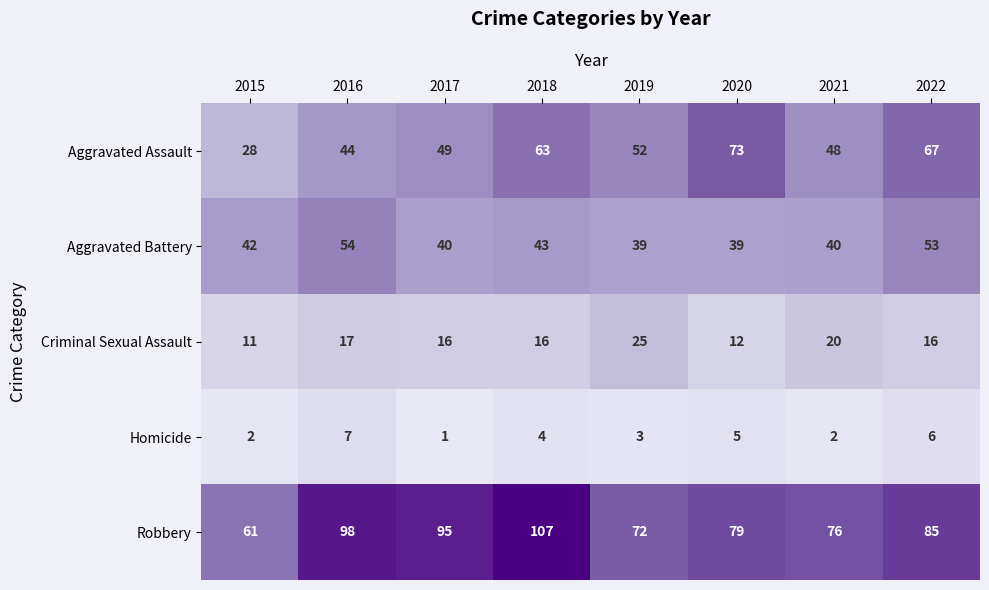

How many series are shown in this chart?

5